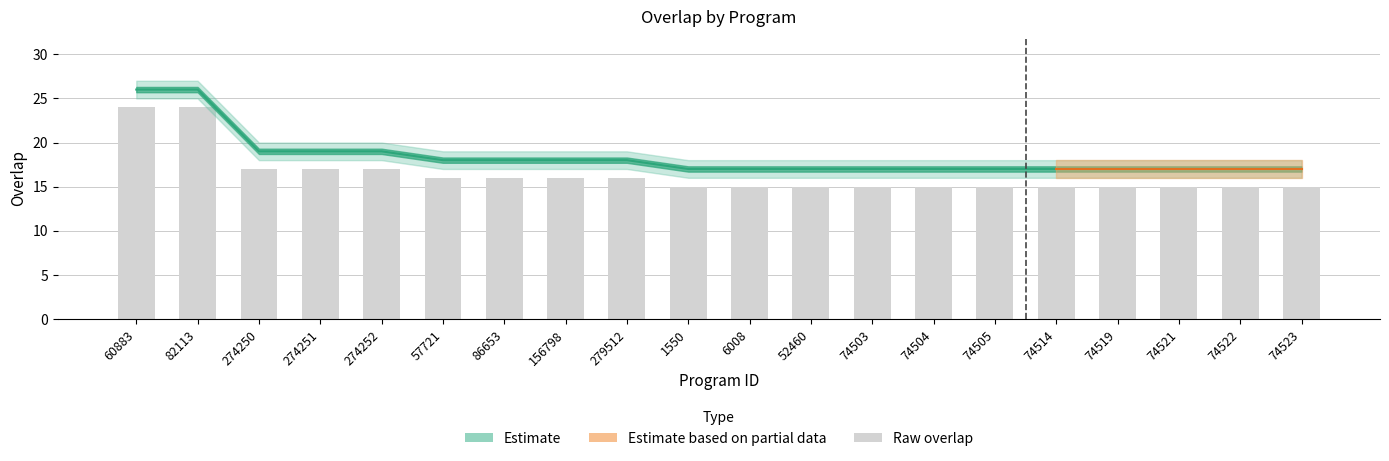

Count the number of values greater than 15.

9